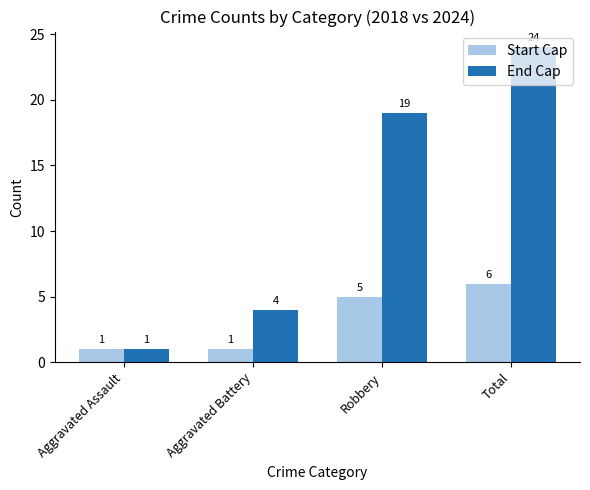

Which label corresponds to the largest value in the chart?

Total